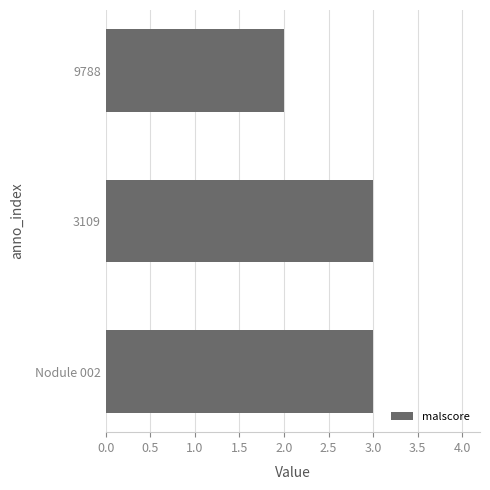

Are the bars horizontal?

Yes